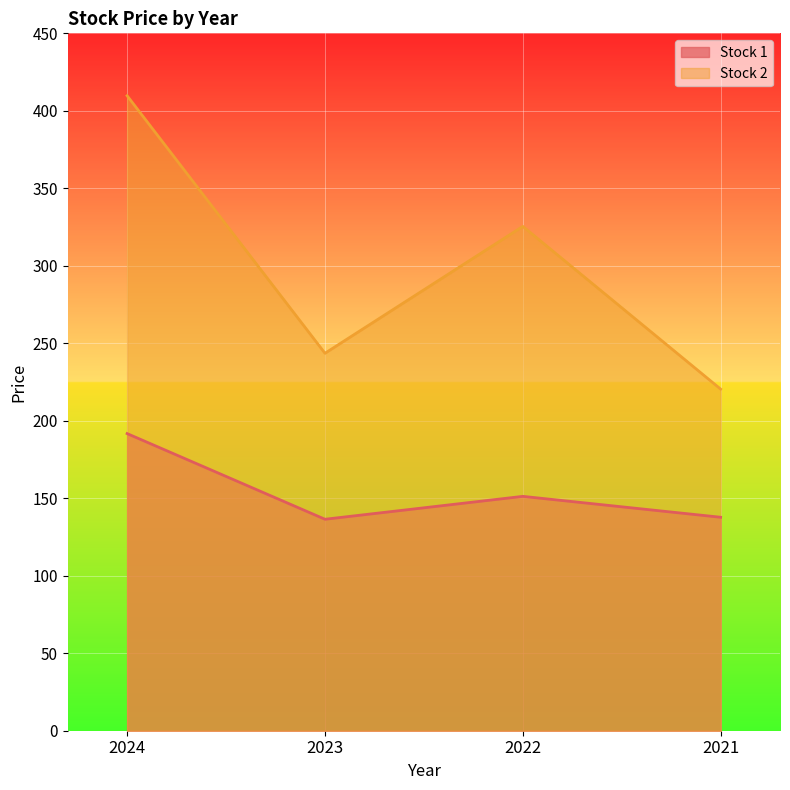

True or false: Stock 2 has more than 2 points higher than both neighbors.

False